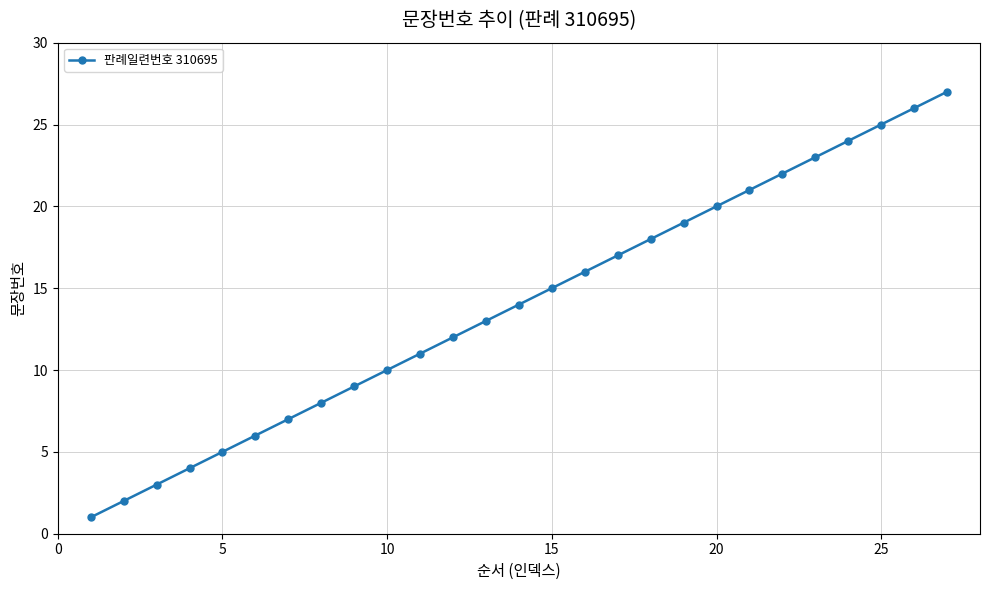

What is the value of the 11th point from the left?

11